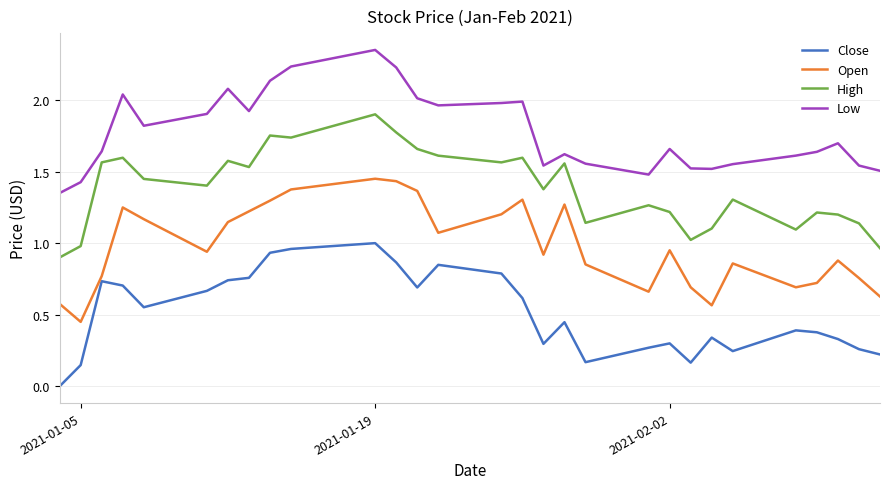

True or false: Low and High intersect in this chart.

False